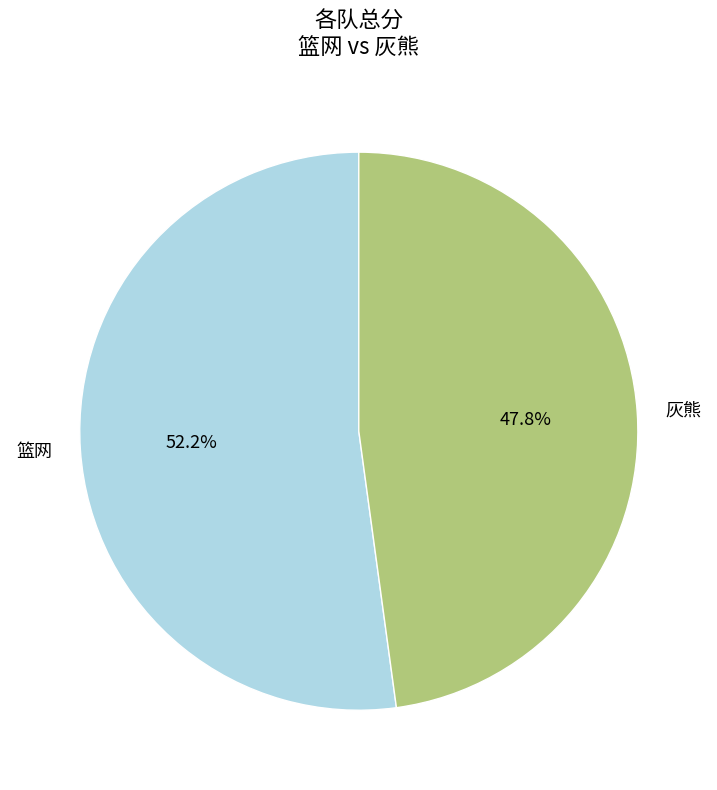

Does 篮网 represent more than half of the total?

Yes